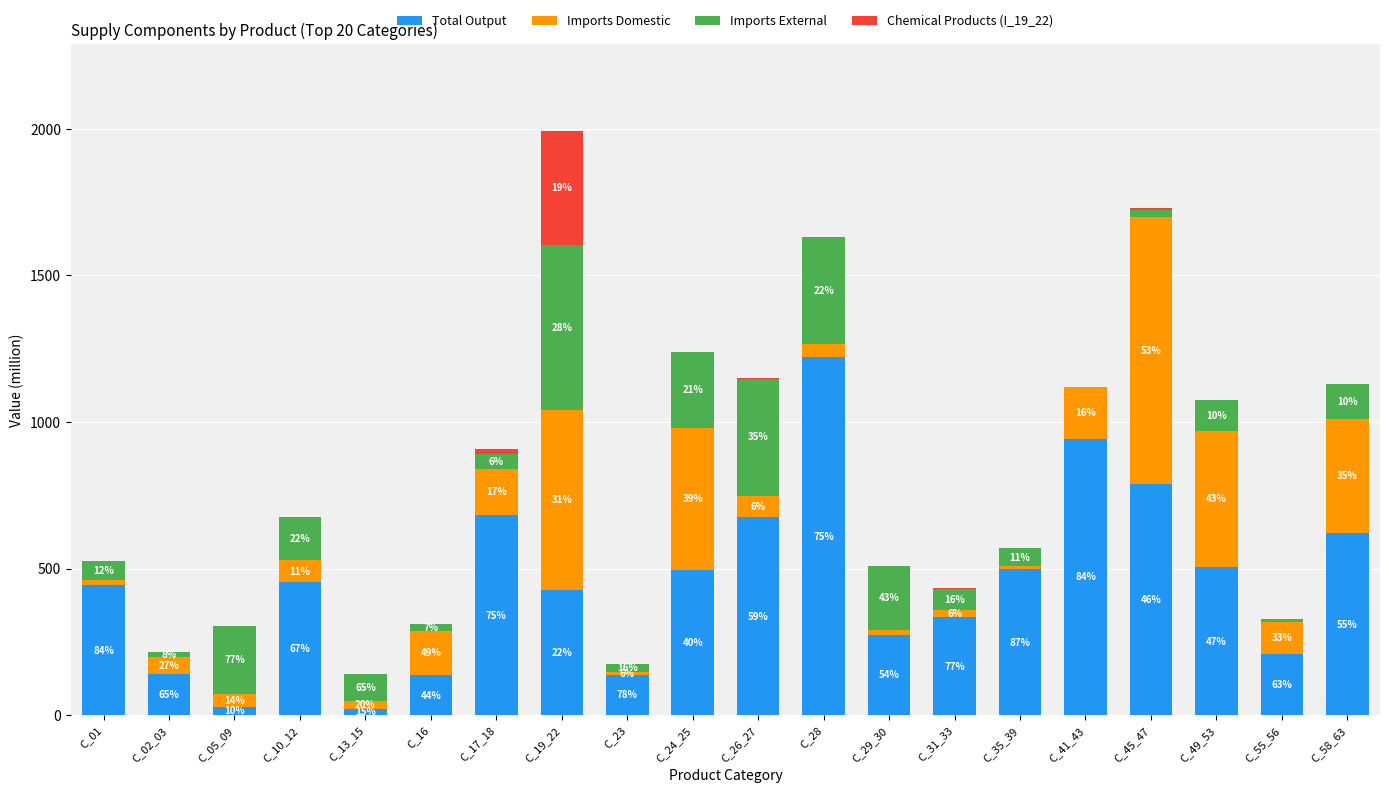

Does the chart contain stacked bars?

Yes